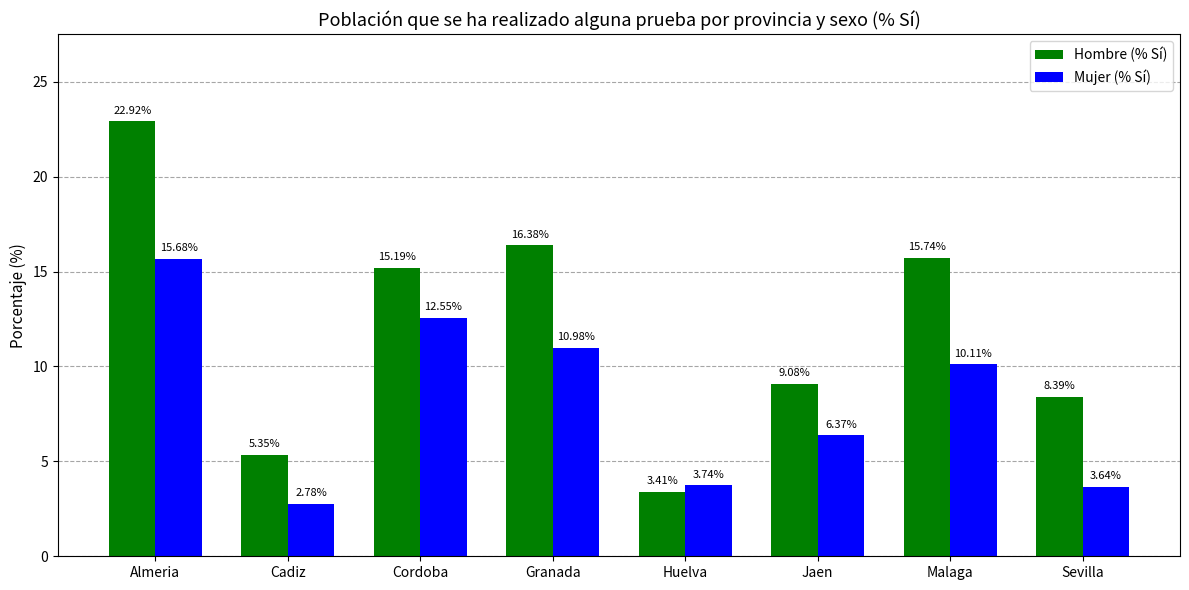

What is the maximum value shown in the chart?

22.9